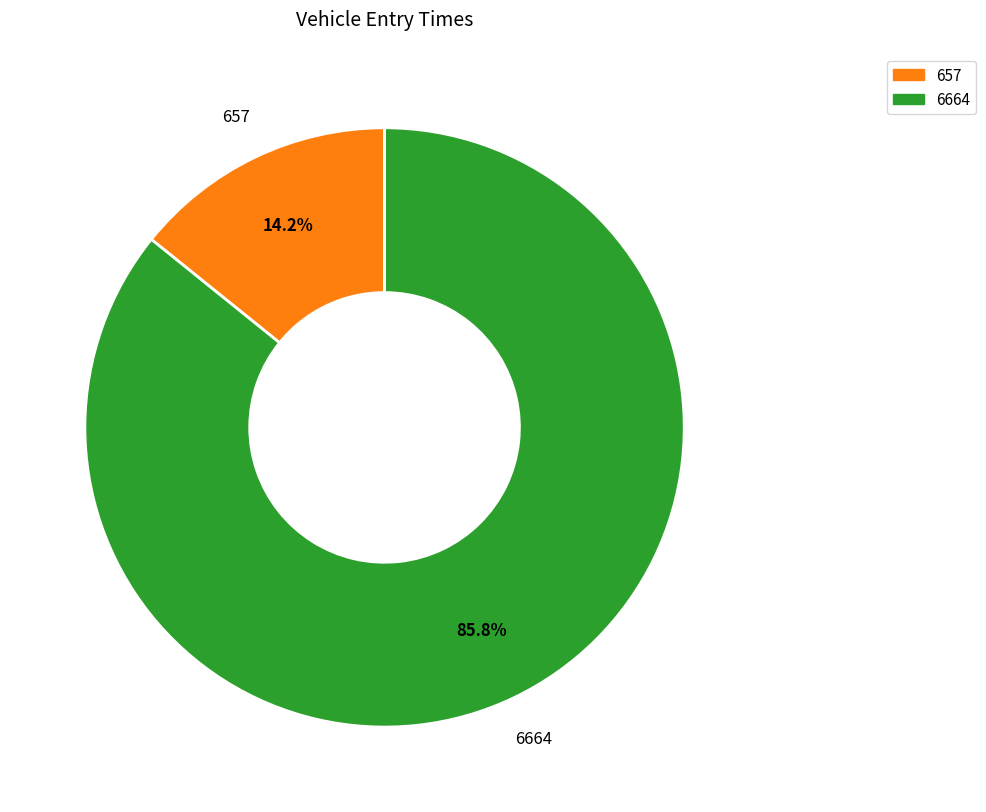

To the nearest percent, what percentage of the pie is 6664?

86%